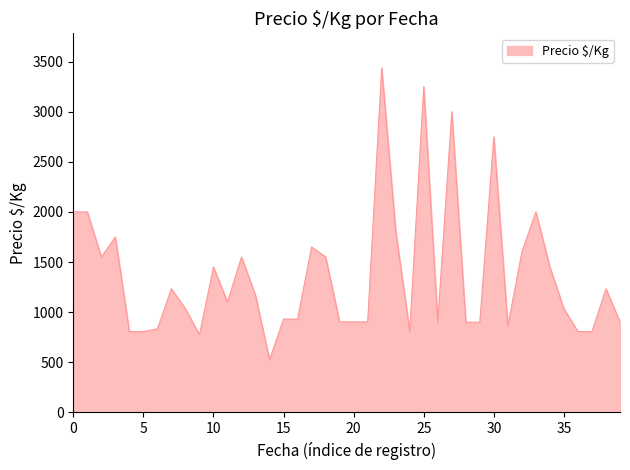

What is the minimum value shown in the chart?

525